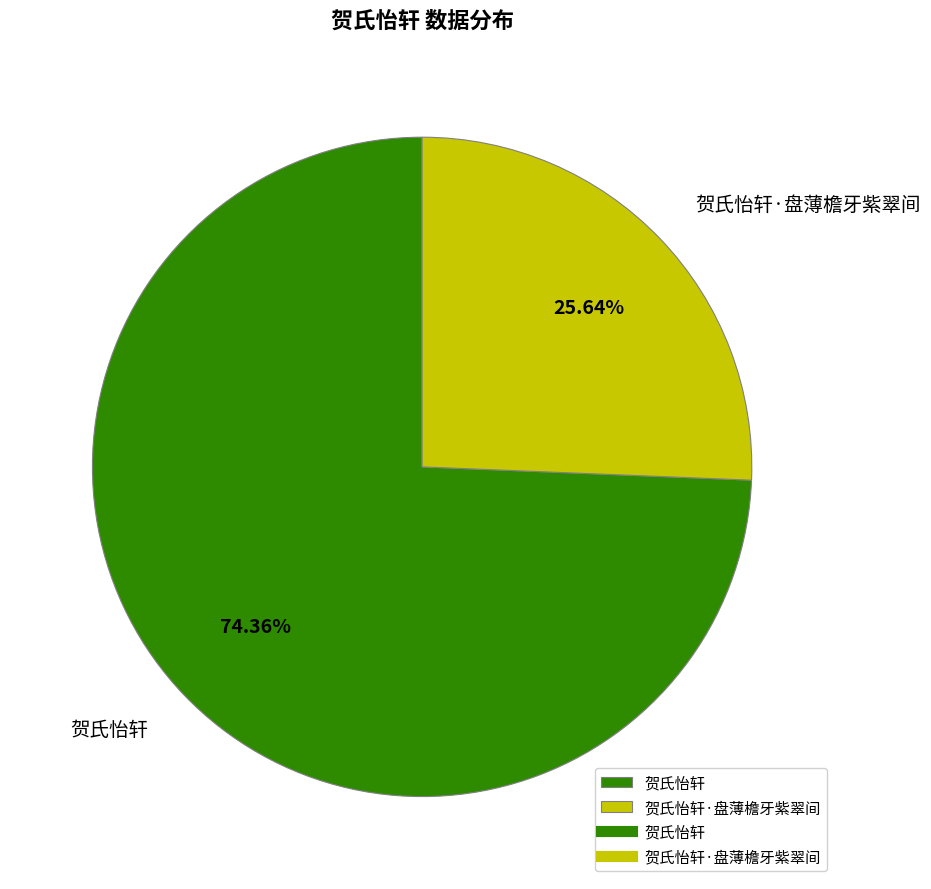

Count the number of slices in the pie.

2